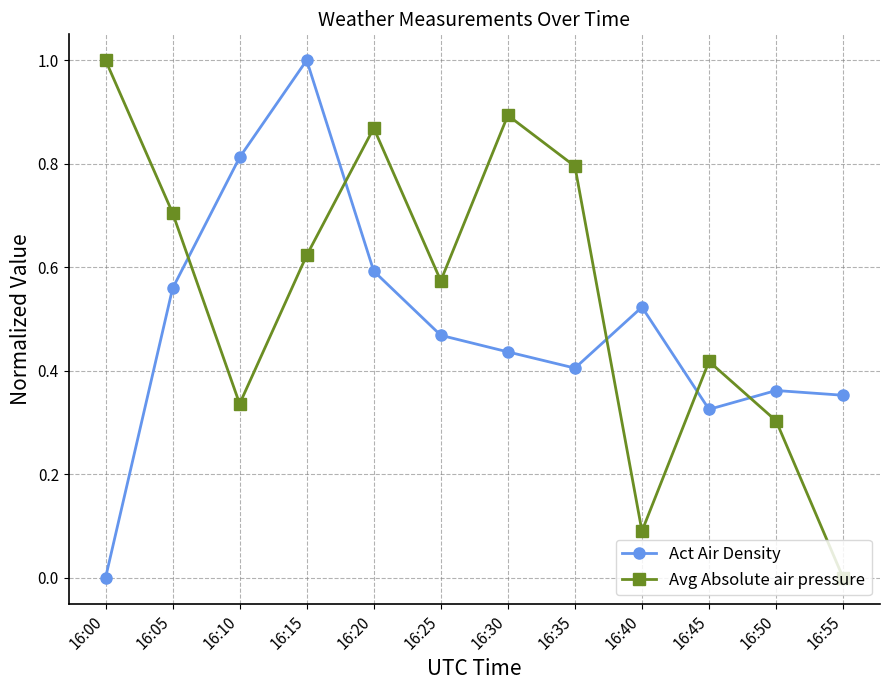

Is it true that Avg Absolute air pressure equals 0.0 at 16:55?

True